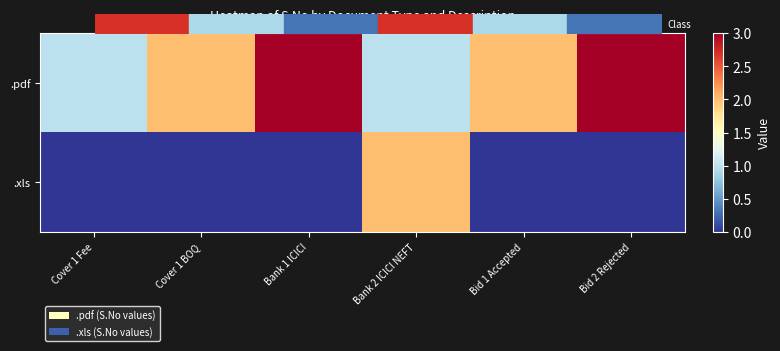

Which category has the highest value across all series?

Bank 1 ICICI